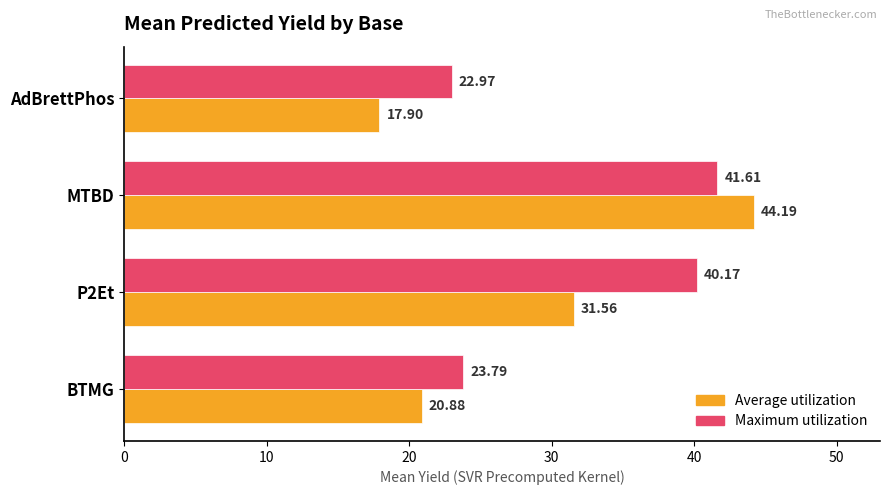

At which category does the chart reach its minimum across all series?

AdBrettPhos